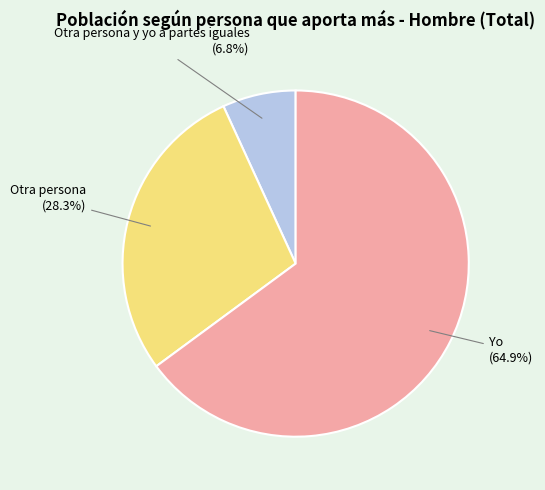

Is there any slice that represents more than half of the pie?

Yes